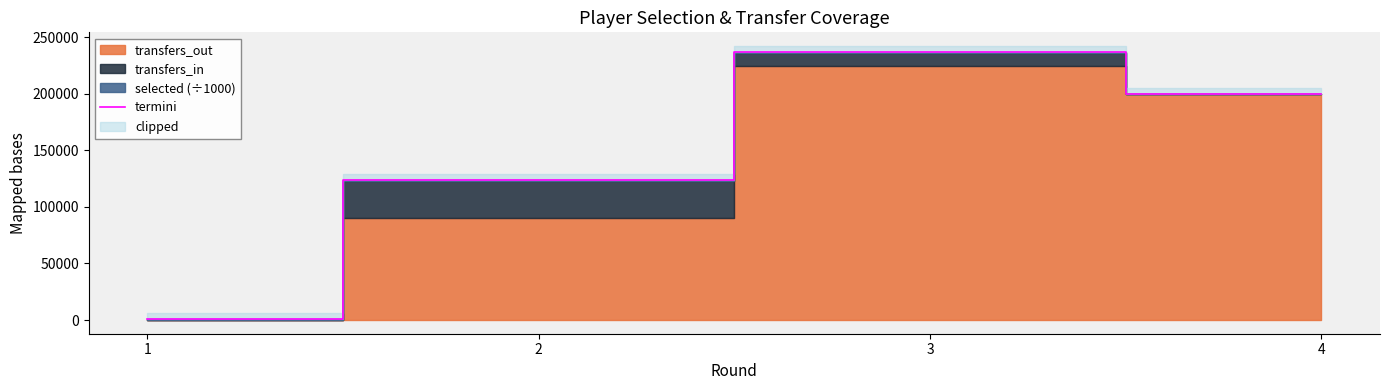

Rank the categories by value from highest to lowest.

3, 4, 2, 1